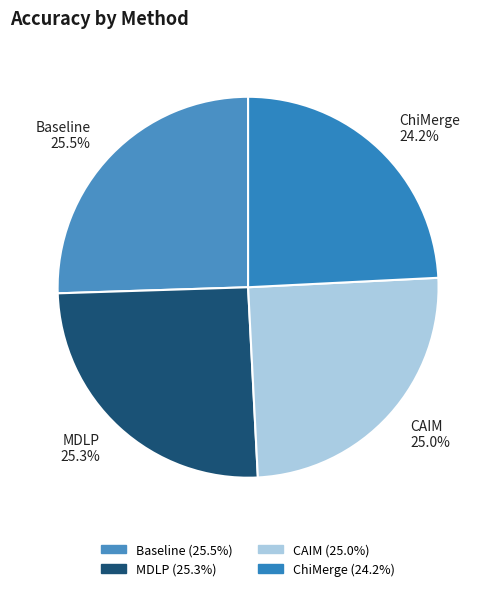

To the nearest percent, what portion does MDLP represent?

25%